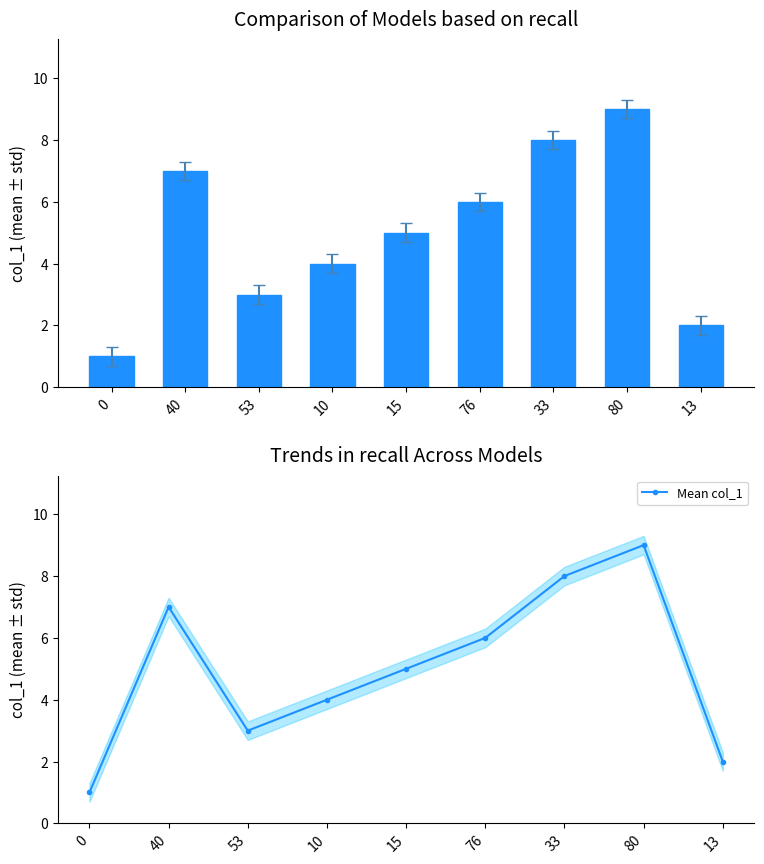

How many data points in col_1 are less than 5?

4